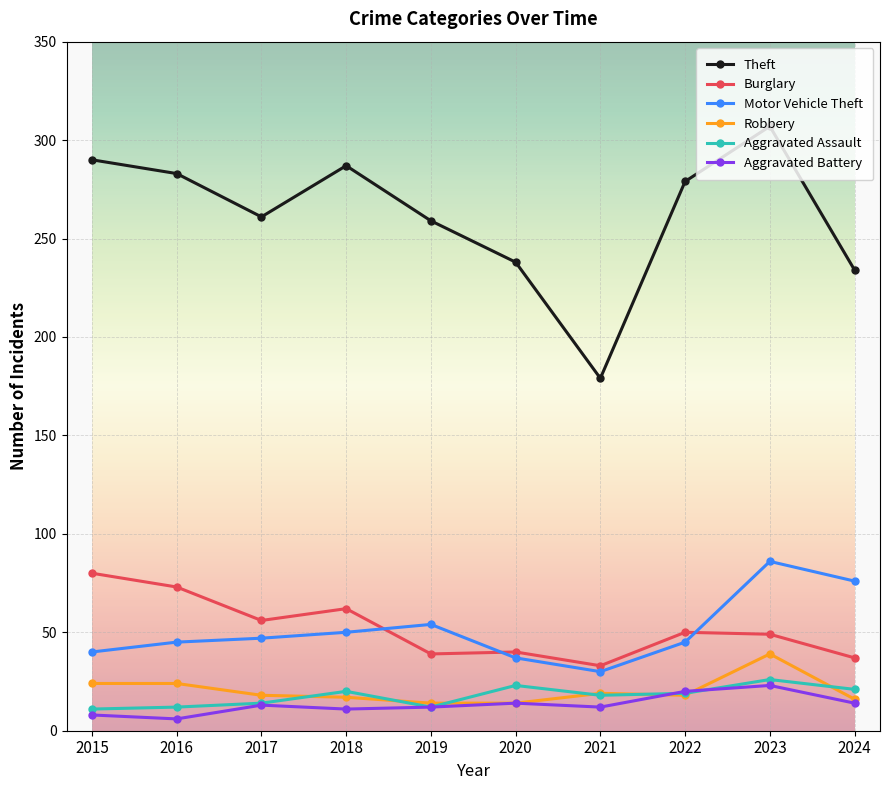

At which label does Burglary reach its peak?

2015